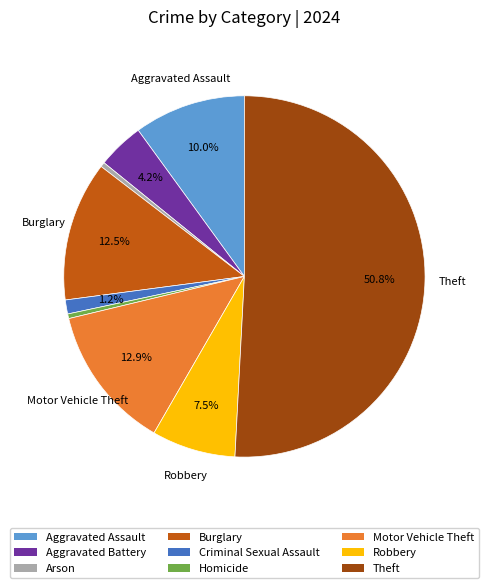

What is the majority slice?

Theft